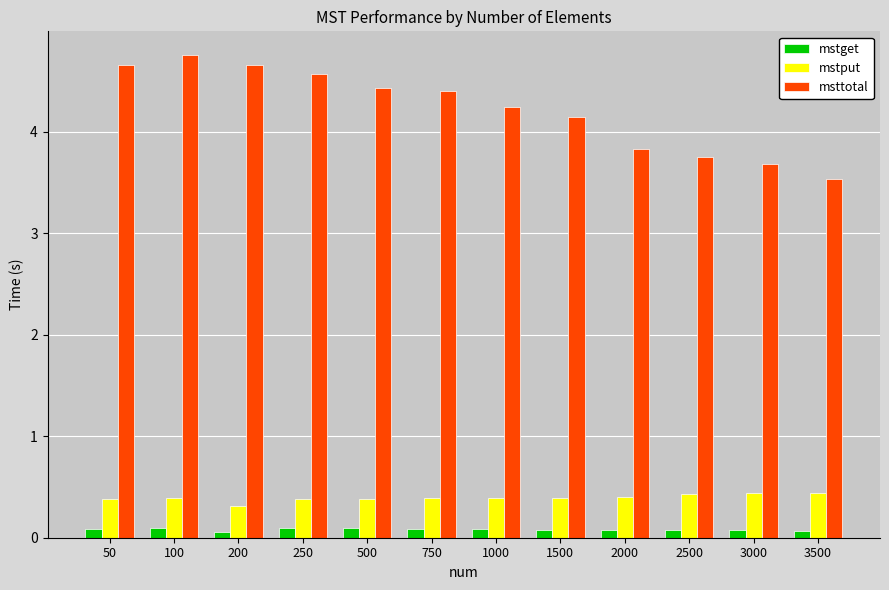

Reading left to right, extract all data points from this chart.

mstget: 50=0.1	100=0.1	200=0.1	250=0.1	500=0.1	750=0.1	1000=0.1	1500=0.1	2000=0.1	2500=0.1	3000=0.1	3500=0.1
mstput: 50=0.4	100=0.4	200=0.3	250=0.4	500=0.4	750=0.4	1000=0.4	1500=0.4	2000=0.4	2500=0.4	3000=0.4	3500=0.4
msttotal: 50=4.7	100=4.8	200=4.7	250=4.6	500=4.4	750=4.4	1000=4.2	1500=4.1	2000=3.8	2500=3.8	3000=3.7	3500=3.5